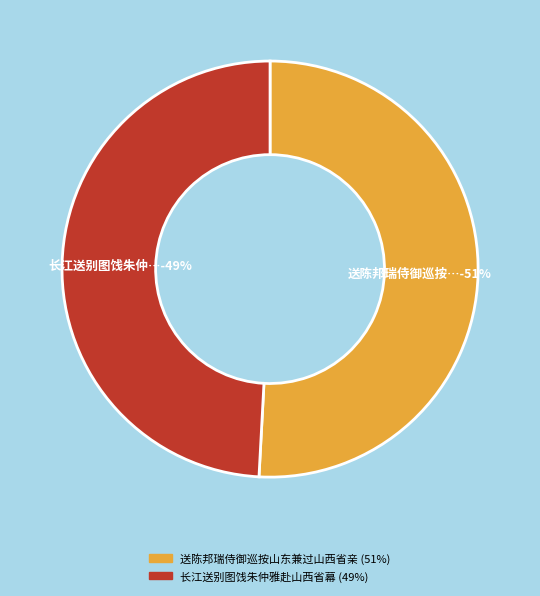

What portion of the pie excludes 长江送别图饯朱仲雅赴山西省幕?

50.8%